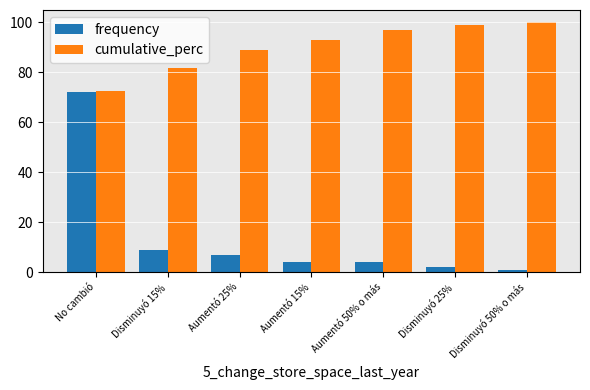

What is the label of the 1st bar from the right?

Disminuyó 50% o más